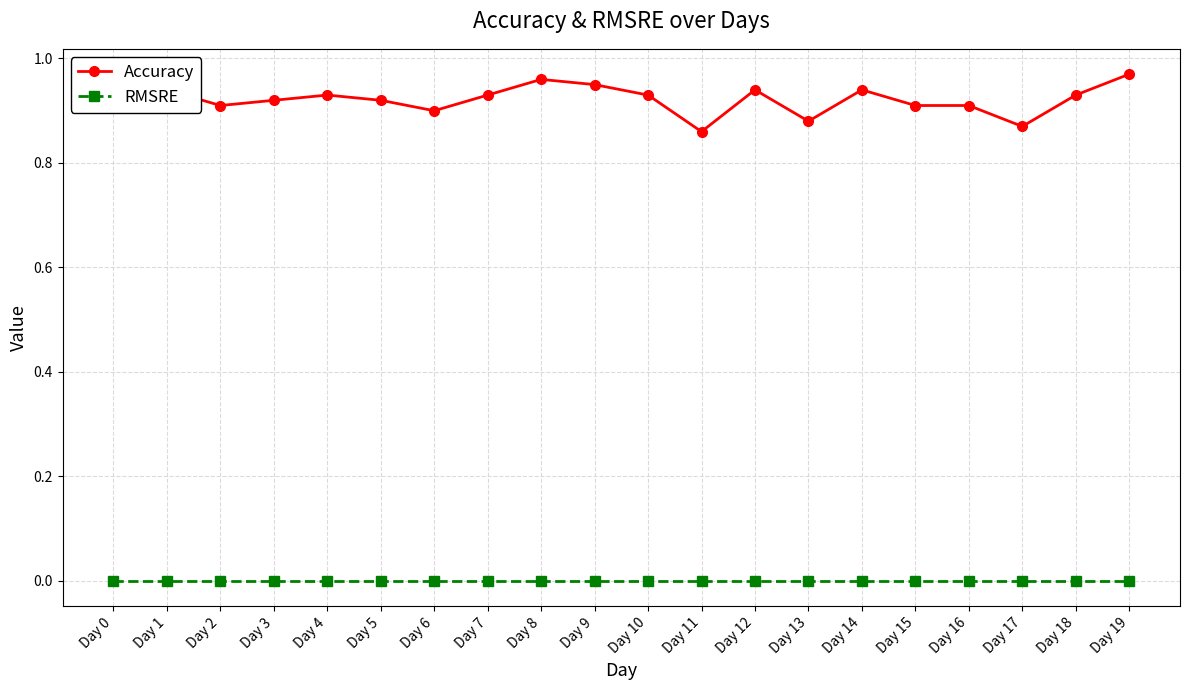

Rank the series at Day 17 from highest to lowest value.

Accuracy, RMSRE